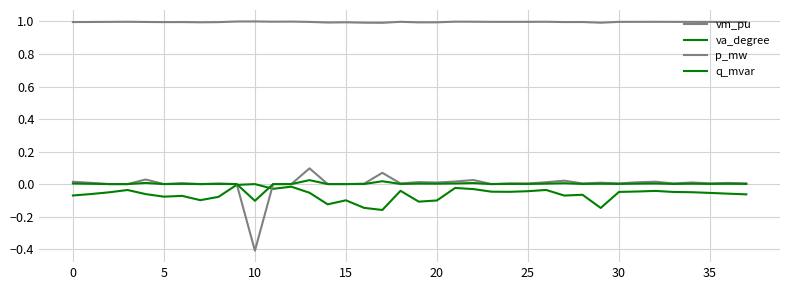

How many lines are shown in the chart?

4